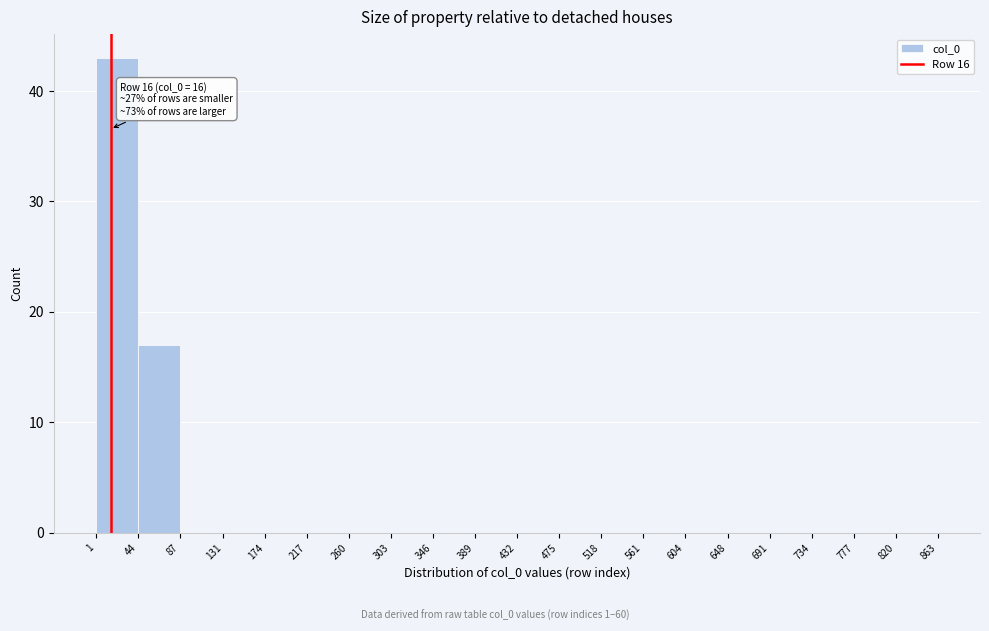

Over which range of the x-axis is the bar tallest?

1 to 44